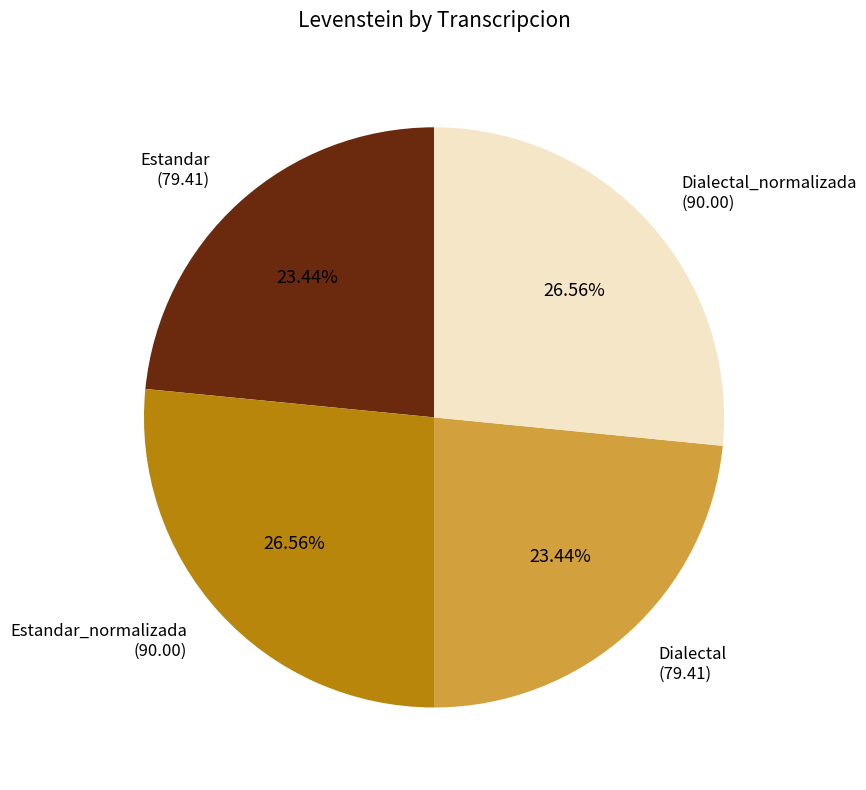

How many slices are in this pie chart?

4